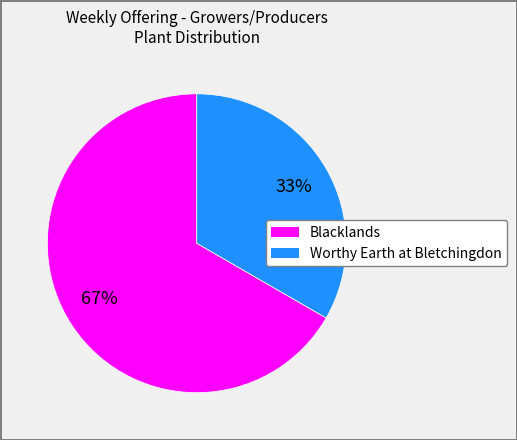

Is there a majority slice in this chart?

Yes